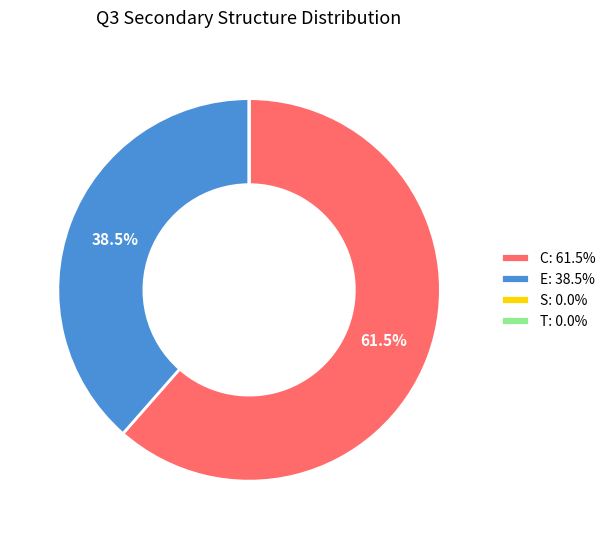

Do E: 38.5% and C: 61.5% together represent more than half of the pie?

Yes